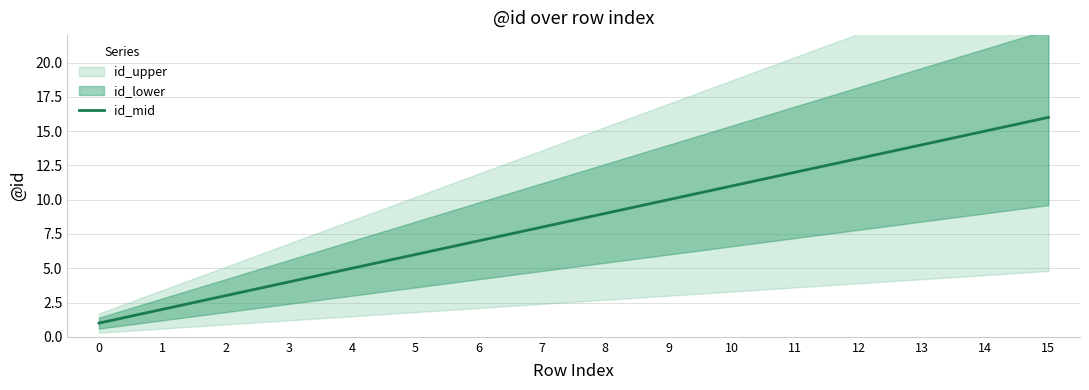

Rank the categories by value from highest to lowest.

15, 14, 13, 12, 11, 10, 9, 8, 7, 6, 5, 4, 3, 2, 1, 0